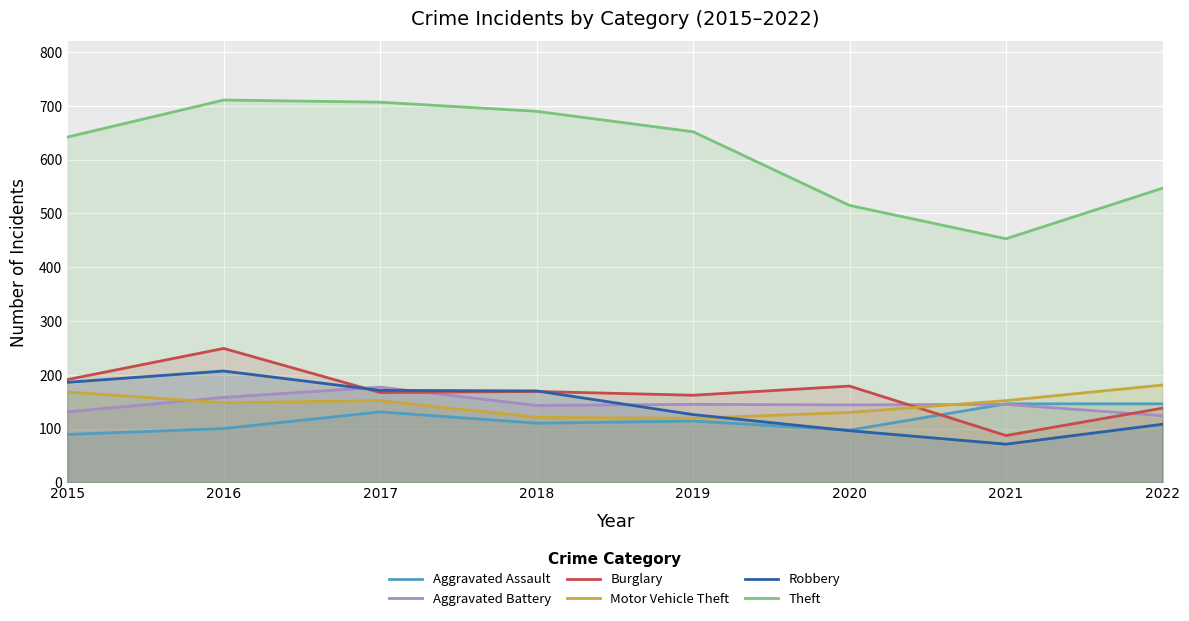

Where is the first local minimum for Theft?

2021